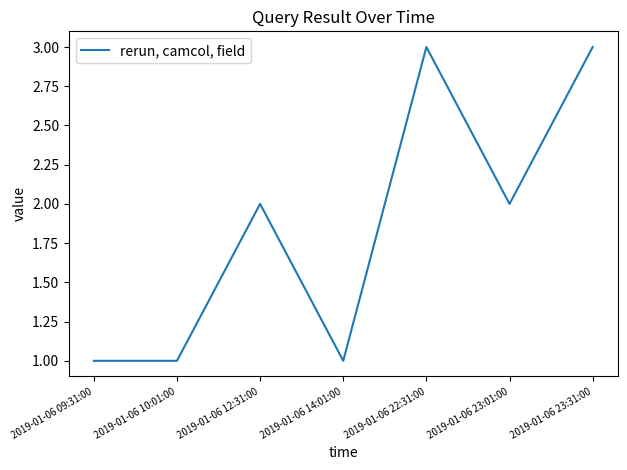

Is it true that the value at 2019-01-06 14:01:00 is 1?

True